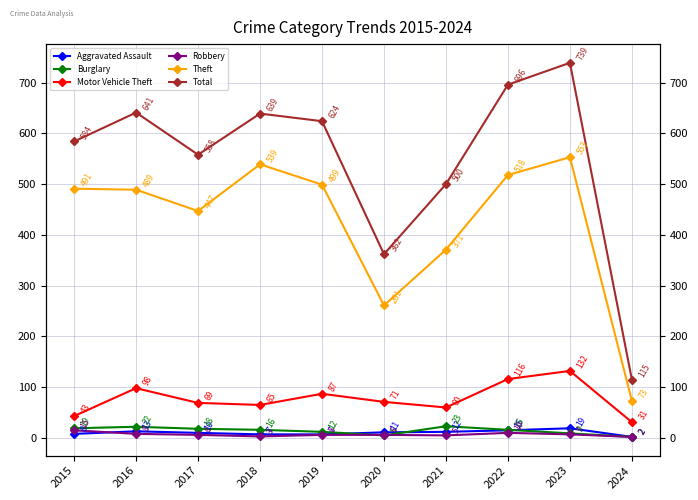

Is the value of Robbery at 2021 greater than the value of Aggravated Assault at 2015?

No